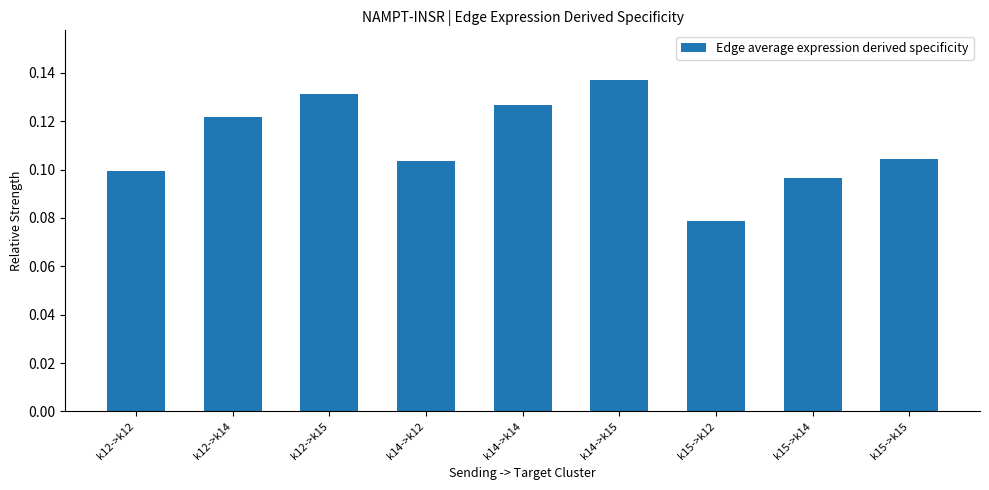

Which category has the lowest value across all series?

k15->k12